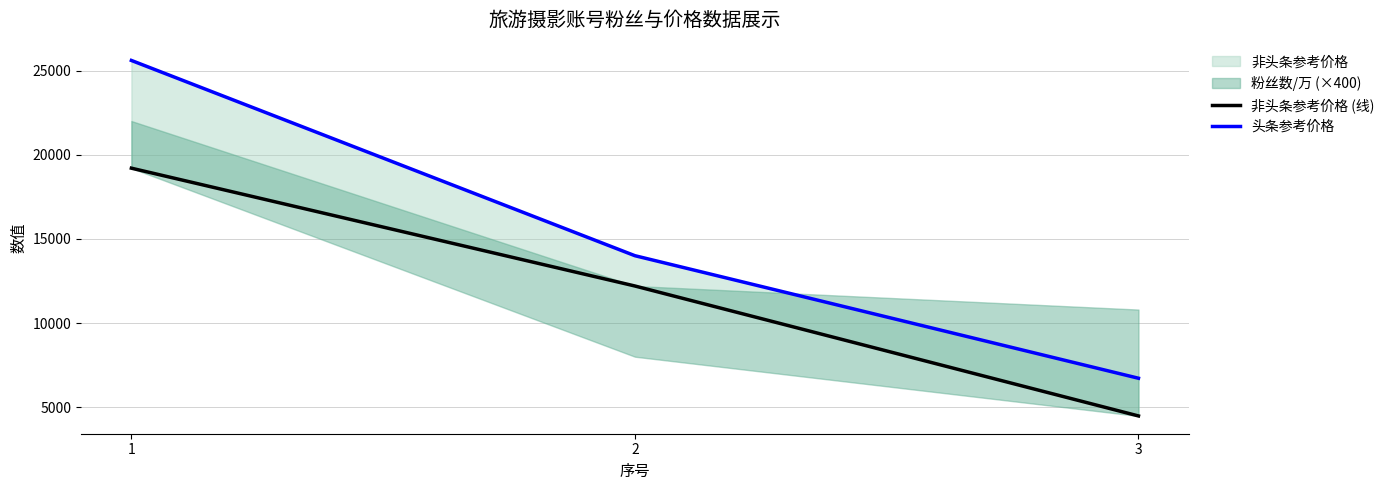

True or false: 头条参考价格 has a value of 25600 at 1.

True